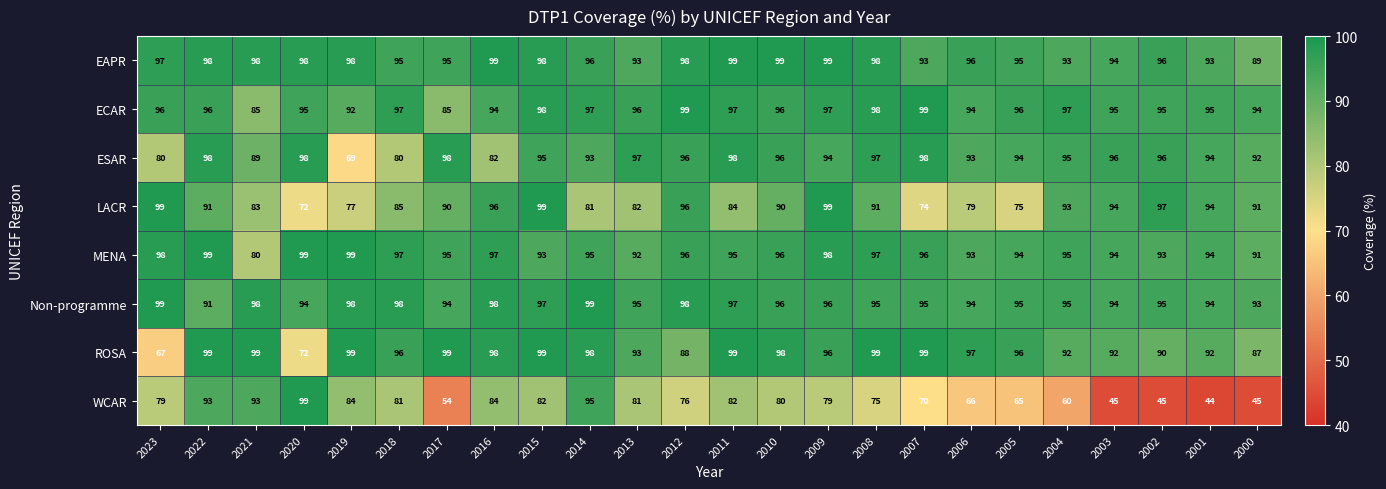

What is the lowest value of the EAPR series?

89